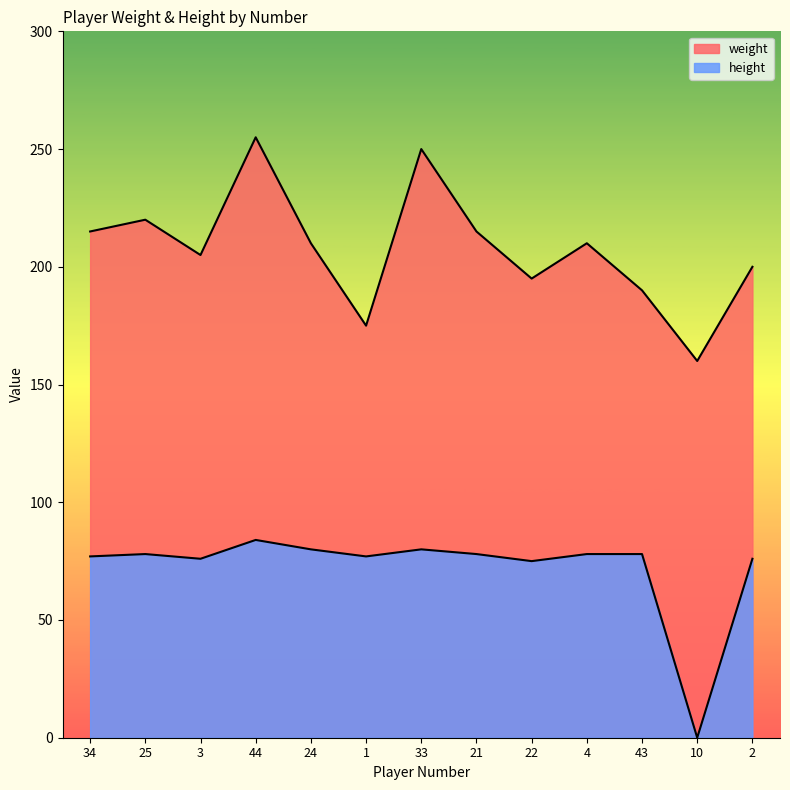

What is the difference between the highest and lowest values at 22?

120